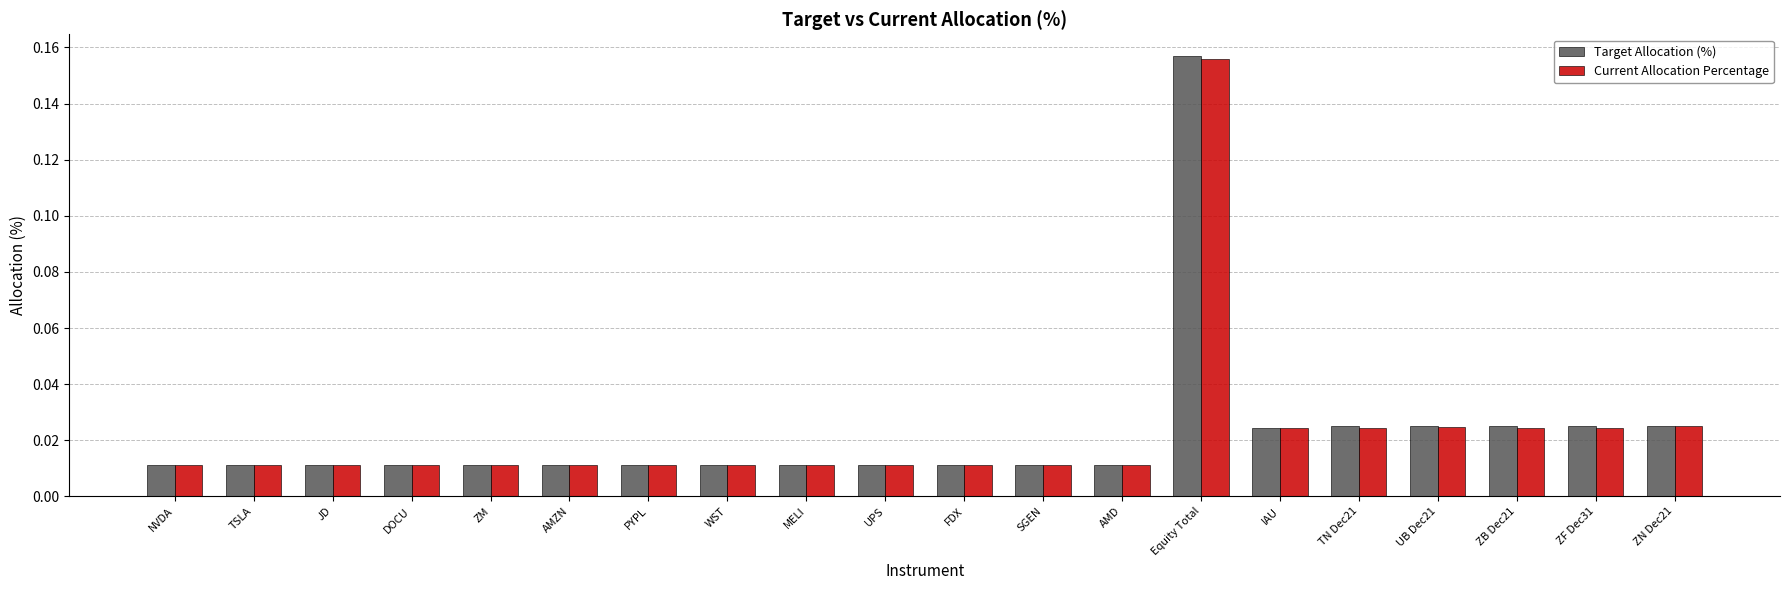

Which series has the largest range (max minus min)?

Target Allocation (%)